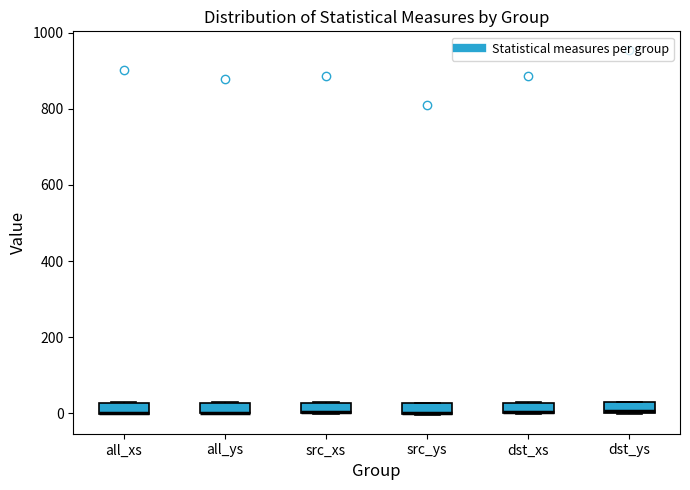

Where is the lower edge of the box for dst_xs on the y-axis? The values are not printed on the chart, so give them approximately, as read against the axis.

0